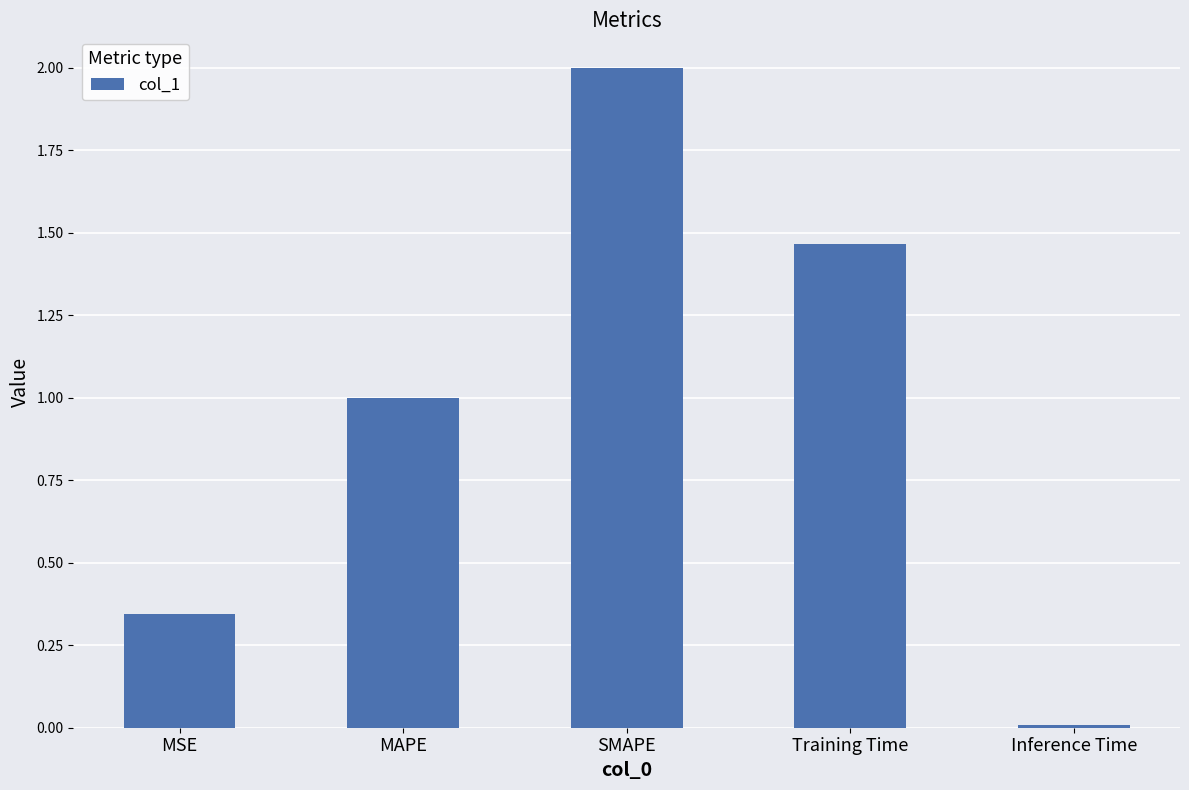

What is the sum of all values?

4.8